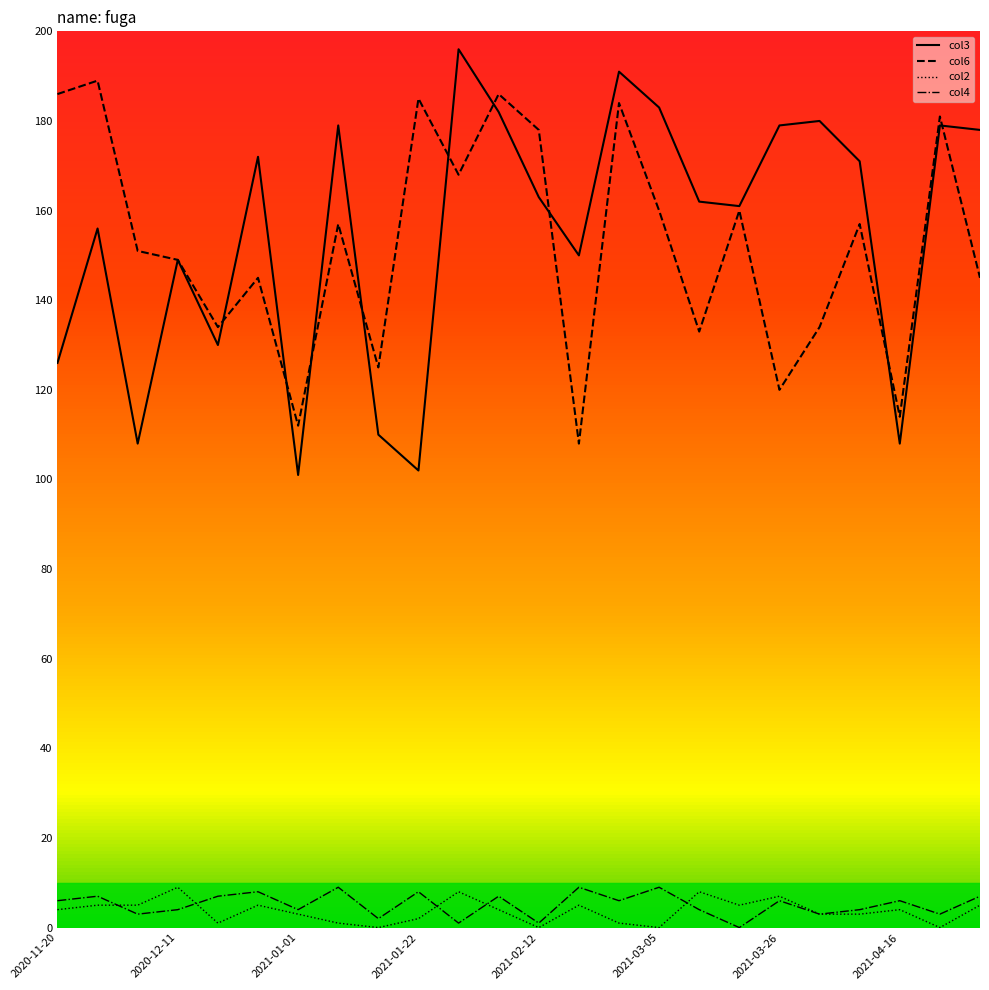

What are all the series names shown in the legend?

col3, col6, col2, col4